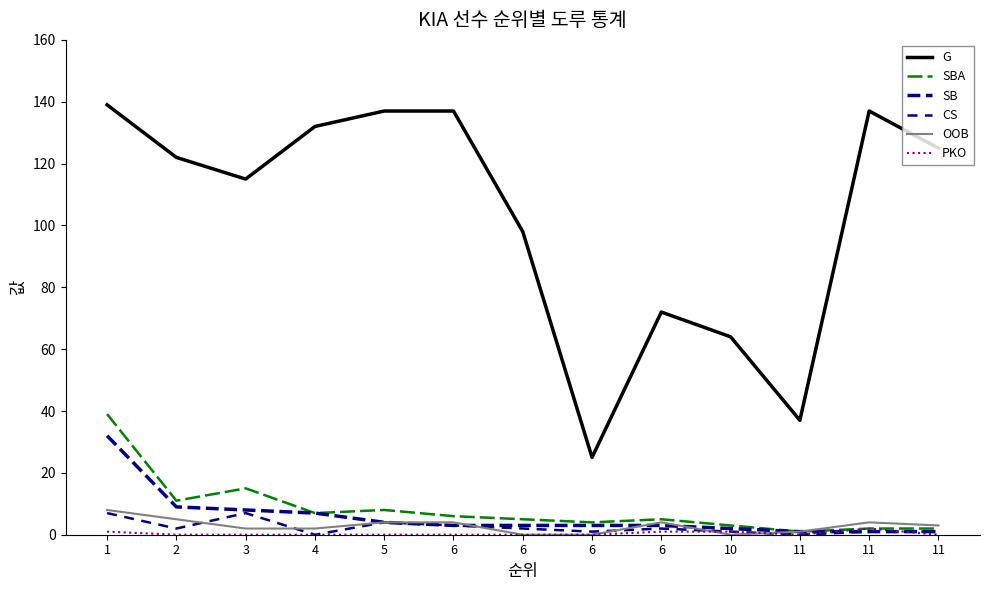

At which label is G closest to 82?

6